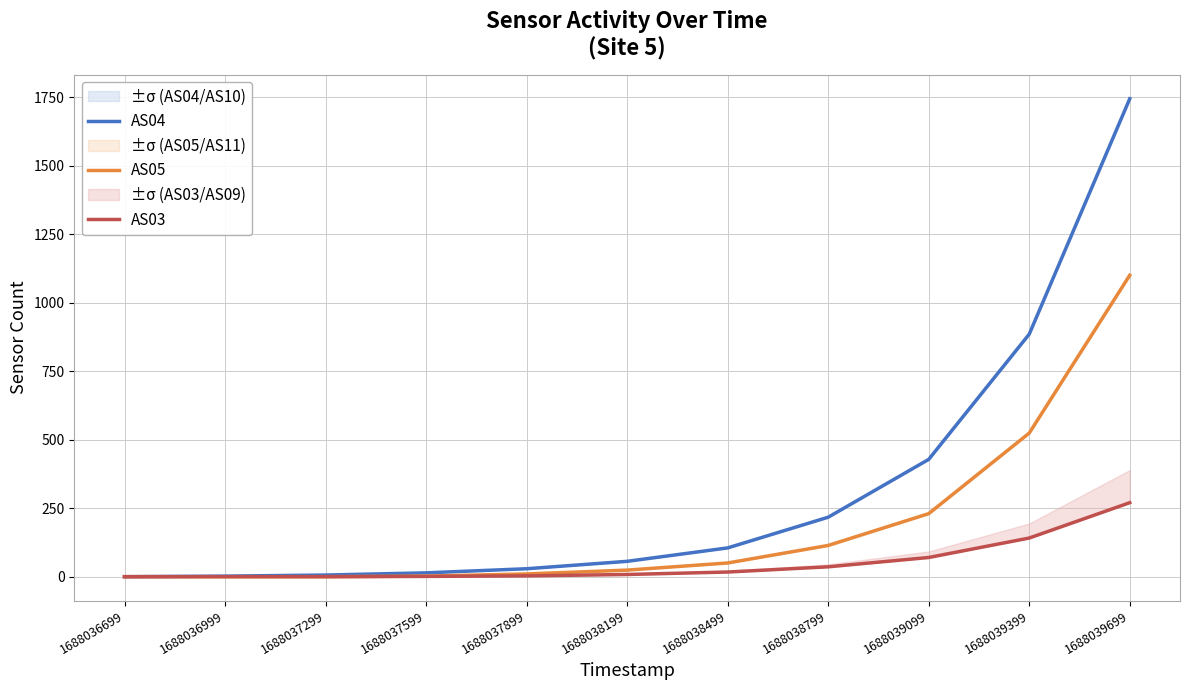

What is the difference between the second highest and minimum values in the AS05 series?

524